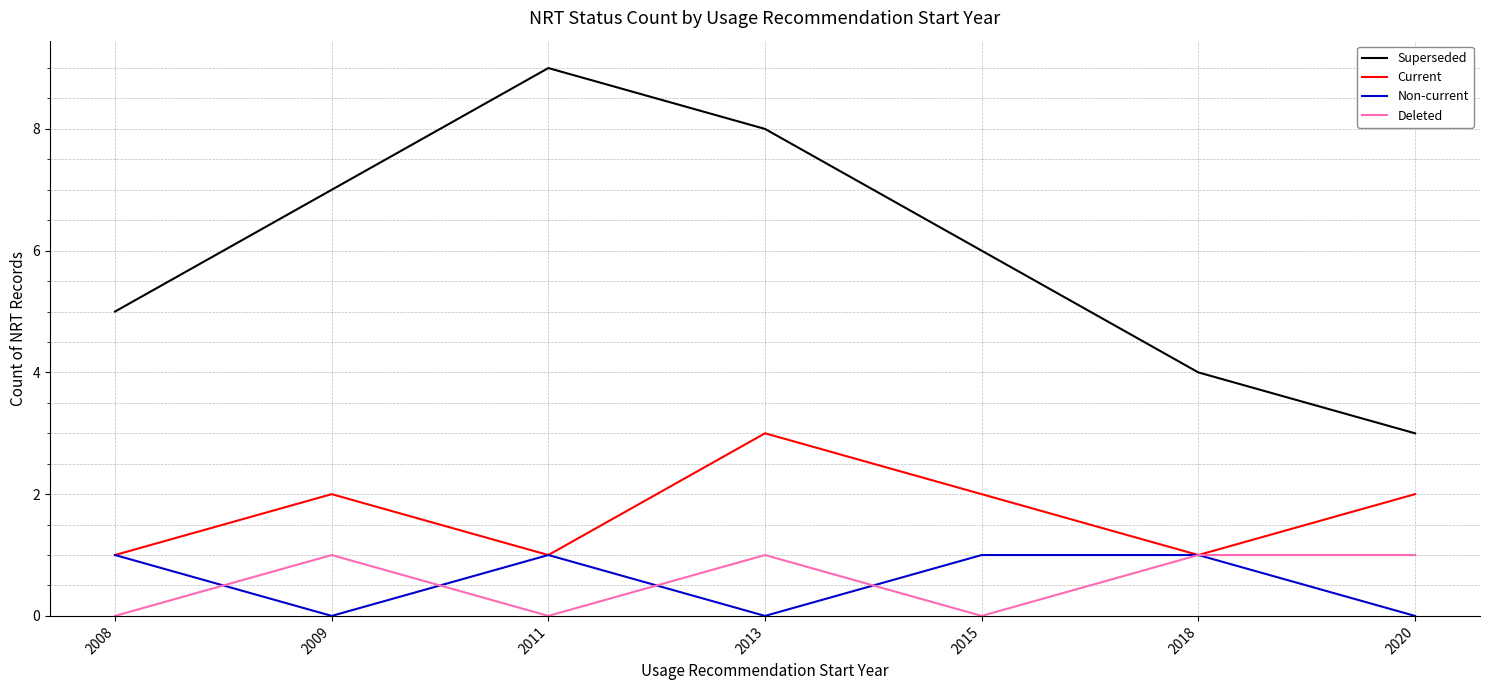

True or false: Superseded and Deleted cross at least once.

False